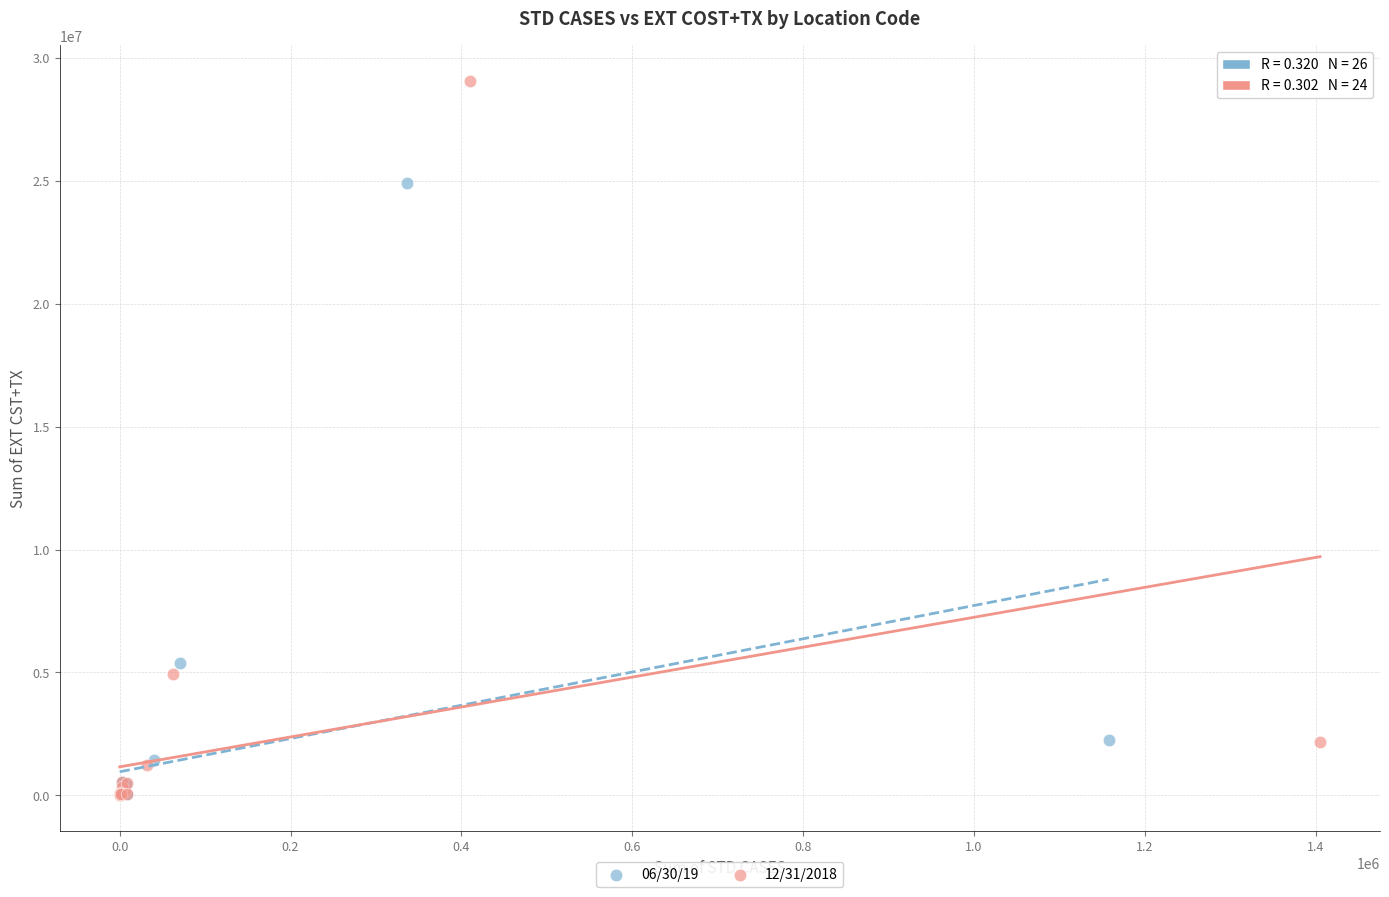

Which series reaches the maximum Y coordinate?

12/31/2018